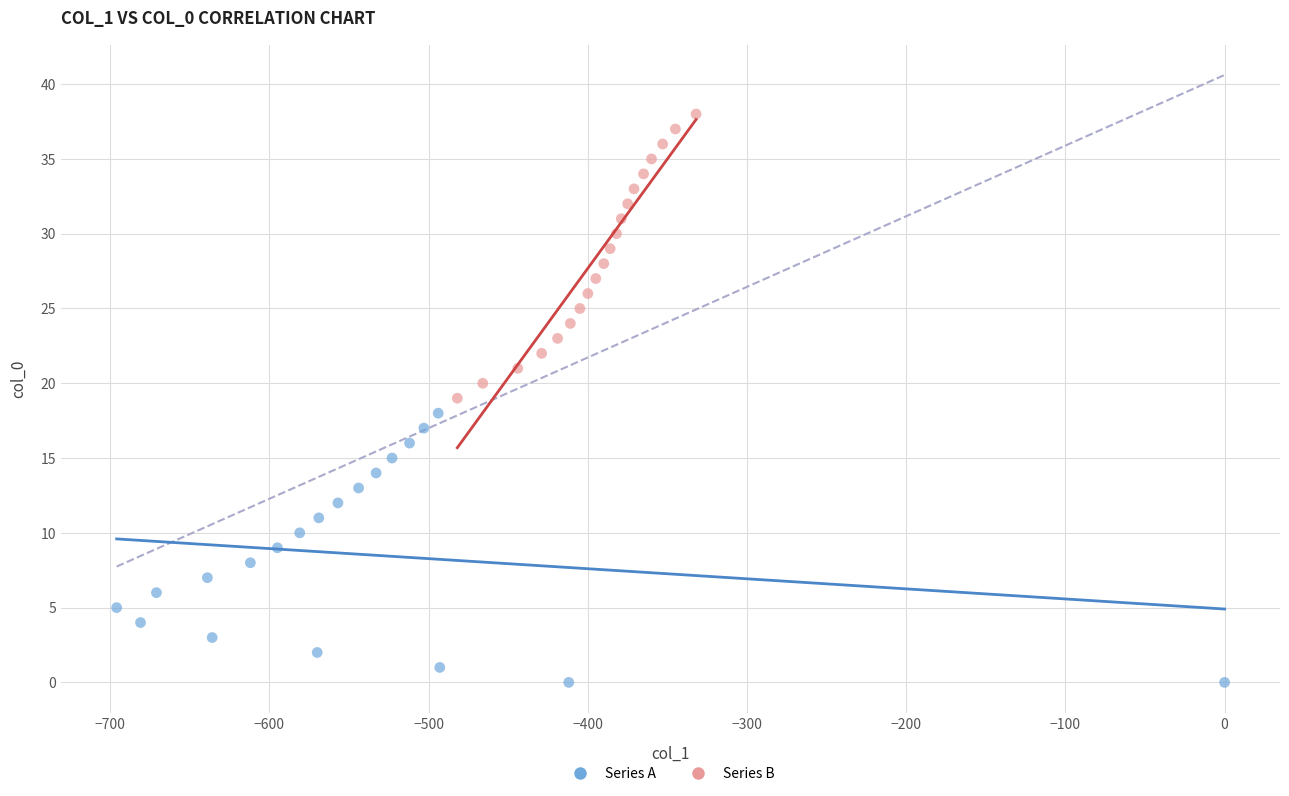

Which series has the largest Y range (max minus min)?

Series B